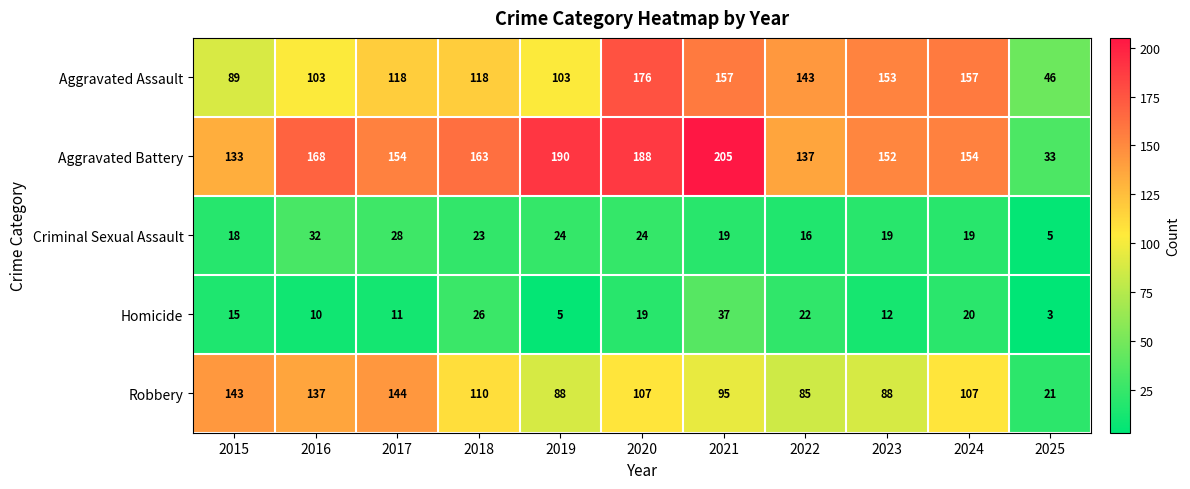

List the series in order of their peak value, highest first.

Aggravated Battery, Aggravated Assault, Robbery, Homicide, Criminal Sexual Assault